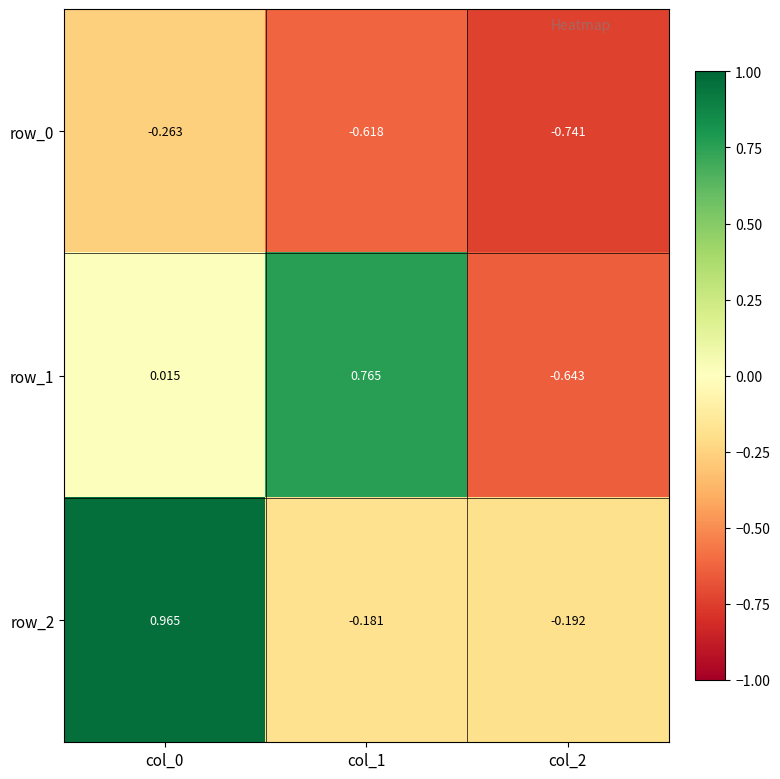

True or false: row_1 has a value of 1.0 at col_1.

False